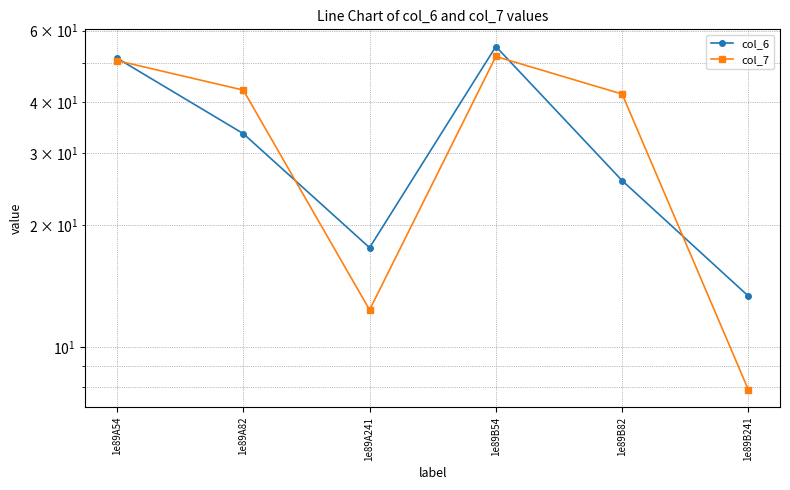

In col_7, how many points are higher than both neighbors (excluding endpoints)?

1